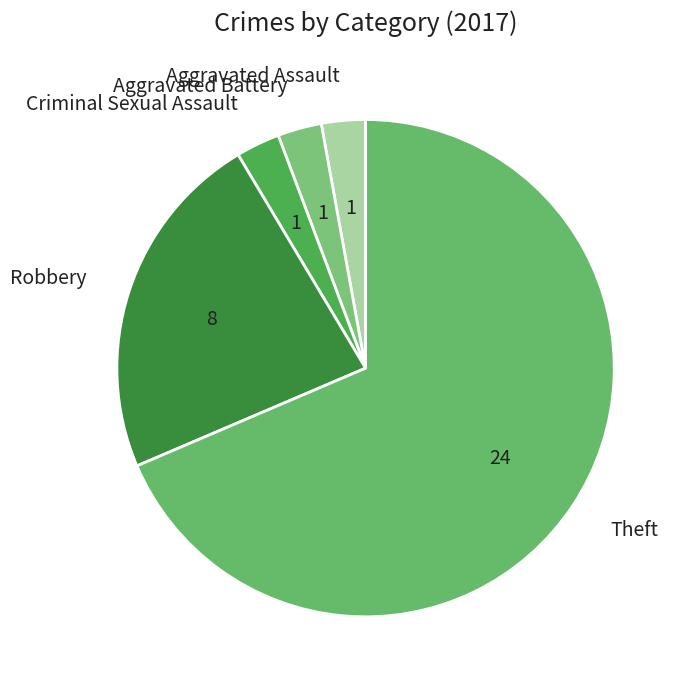

Approximately how many times larger is the value at Theft compared to Aggravated Assault?

24.0